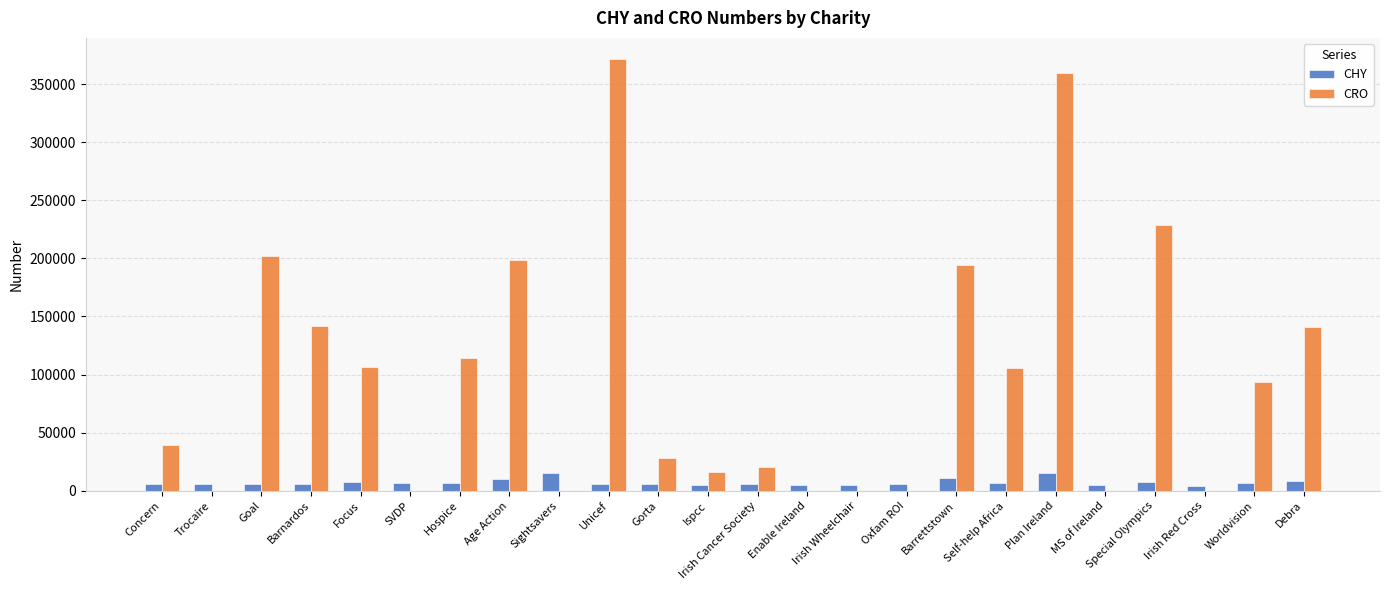

The CHY series shows 6663 at Self-help Africa. True or false?

True